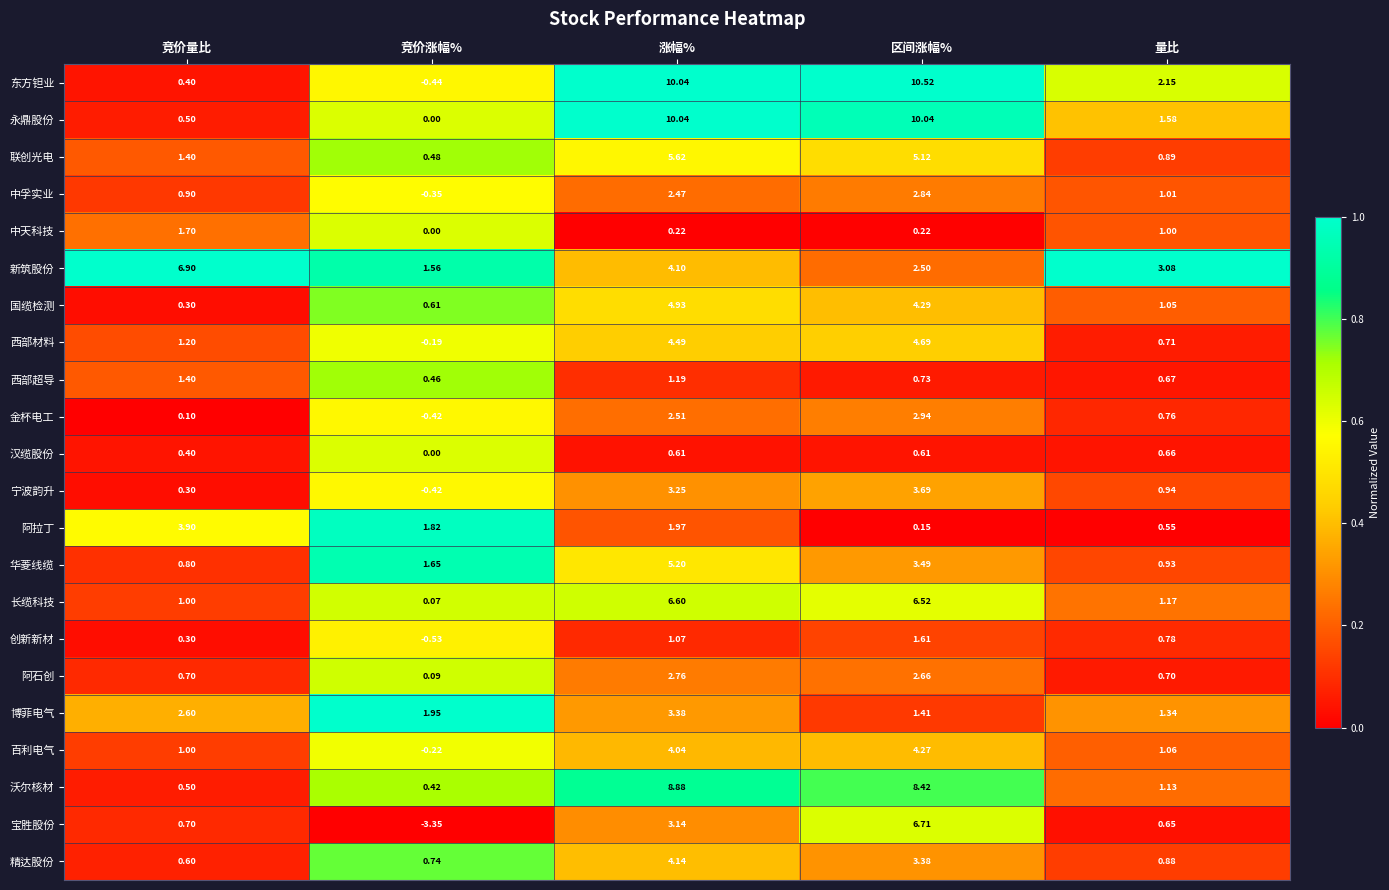

At which label does 金杯电工 first exceed 0?

竞价量比